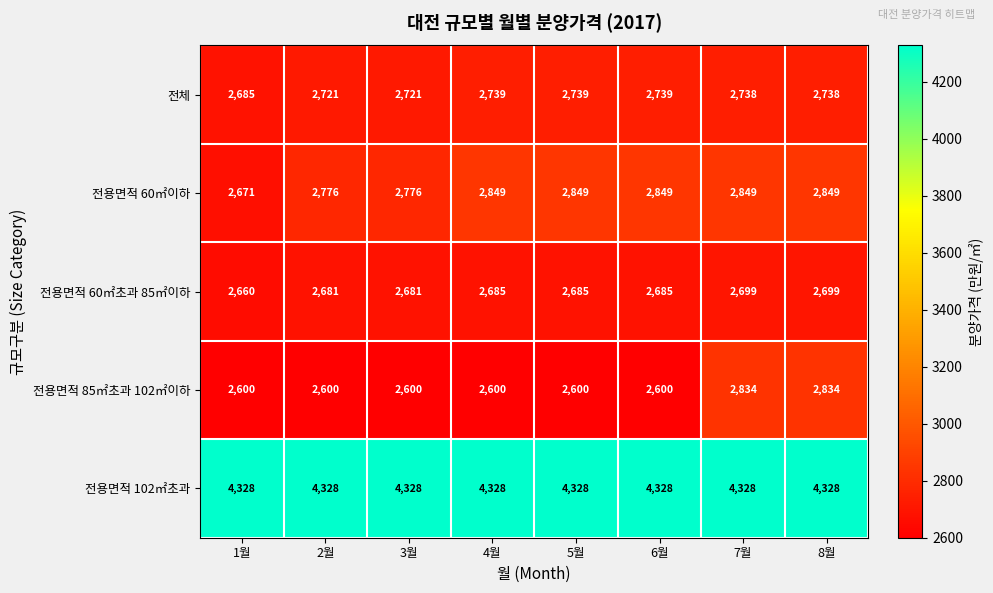

The 전용면적 60㎡이하 series shows 2849 at 6월. True or false?

True